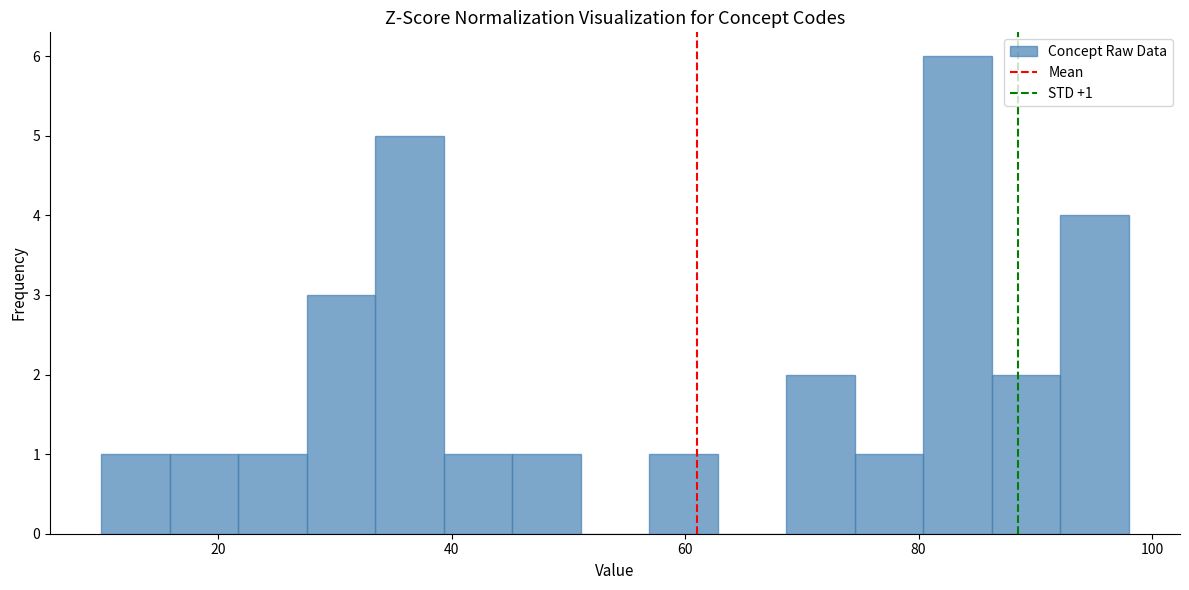

Read against the x-axis, roughly where is the centre of the tallest bar?

84